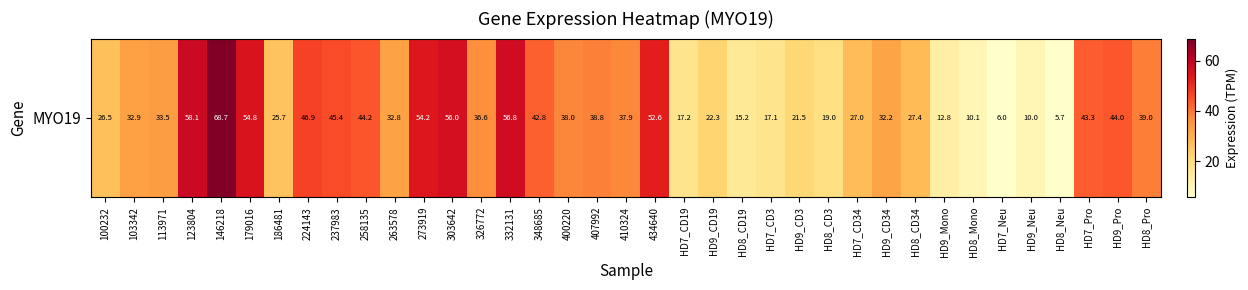

Reading left to right, list all the values displayed in this chart.

26.5	32.9	33.5	58.1	68.7	54.8	25.7	46.9	45.4	44.2	32.8	54.2	56.0	36.6	56.8	42.8	38.0	38.8	37.9	52.6	17.2	22.3	15.2	17.1	21.5	19.0	27.0	32.2	27.4	12.8	10.1	6.0	10.0	5.7	43.3	44.0	39.0